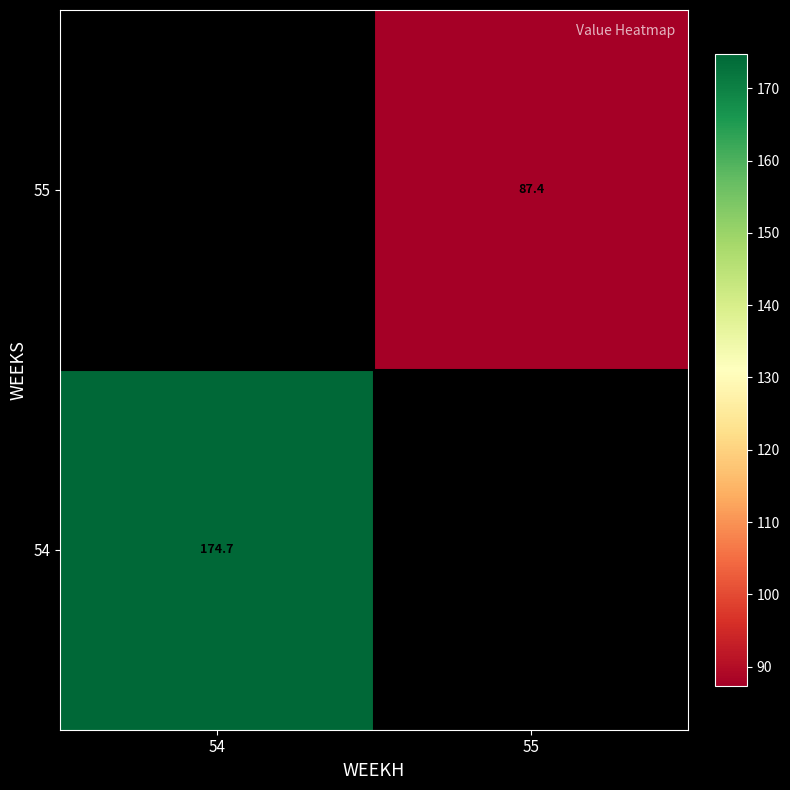

Rank the series at 55 from highest to lowest value.

54, 55